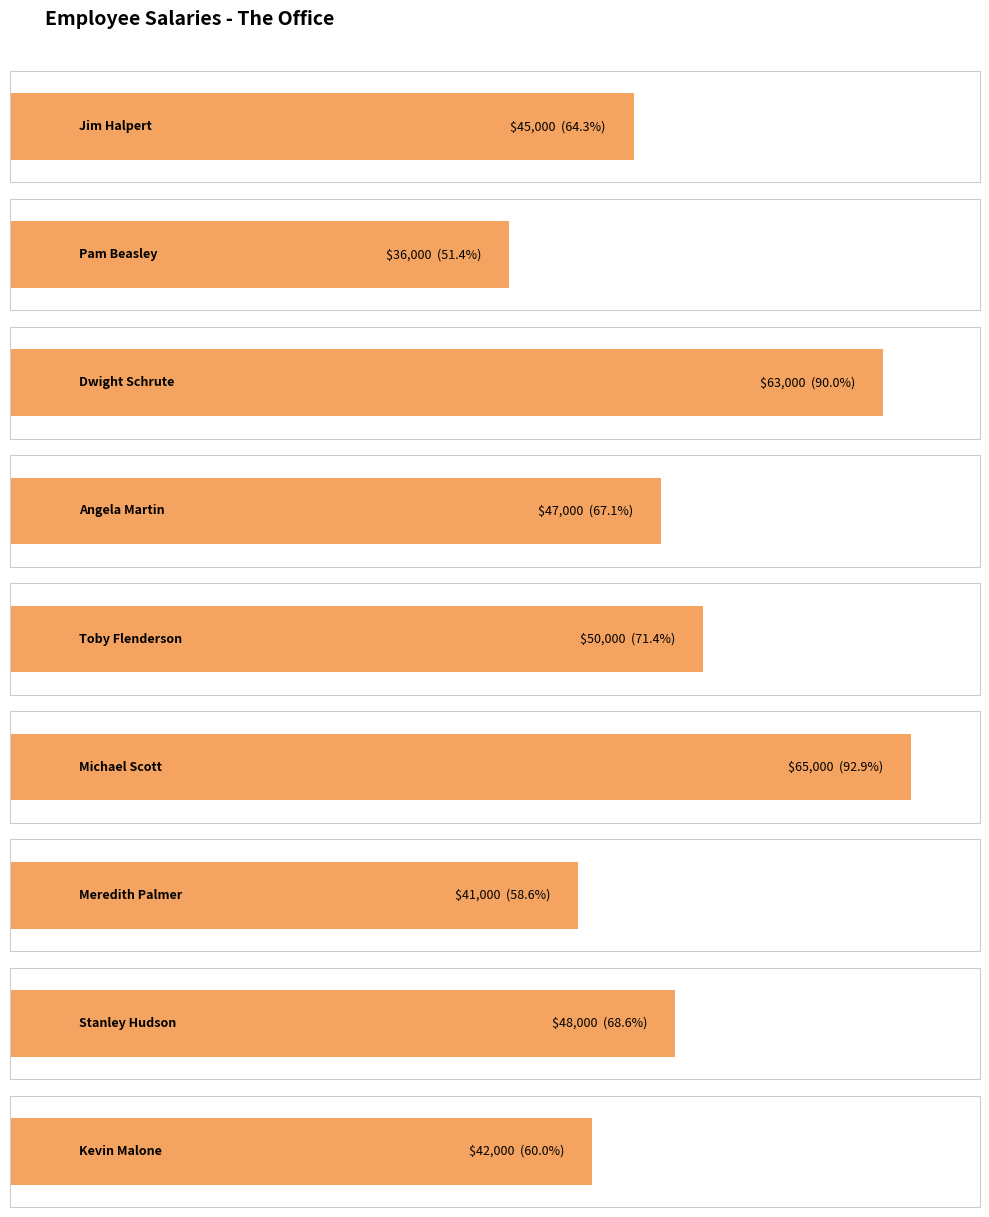

Reading left to right, extract all data points from this chart.

Jim Halpert=45000	Pam Beasley=36000	Dwight Schrute=63000	Angela Martin=47000	Toby Flenderson=50000	Michael Scott=65000	Meredith Palmer=41000	Stanley Hudson=48000	Kevin Malone=42000